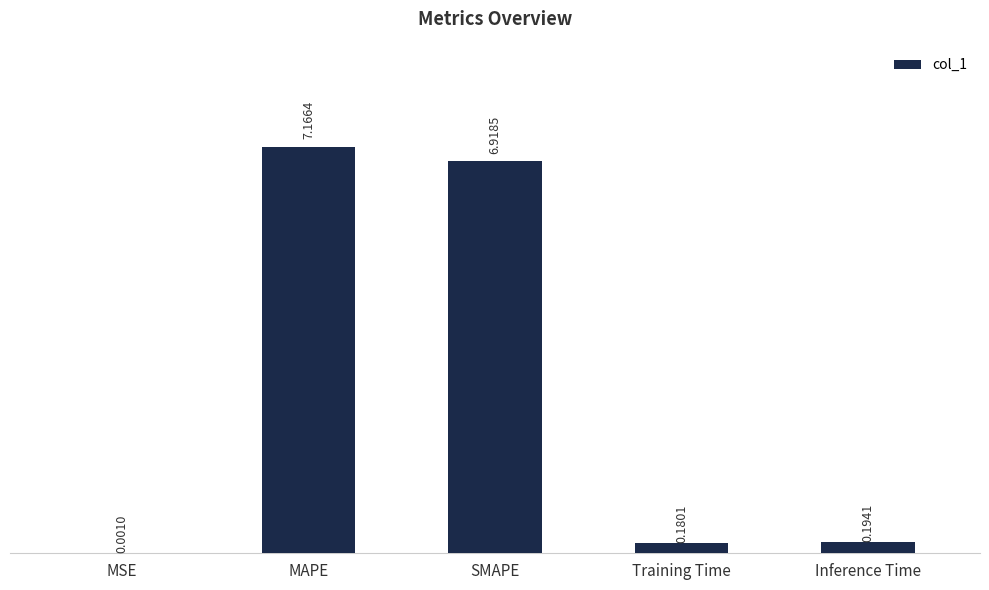

At which category does the chart reach its peak across all series?

MAPE